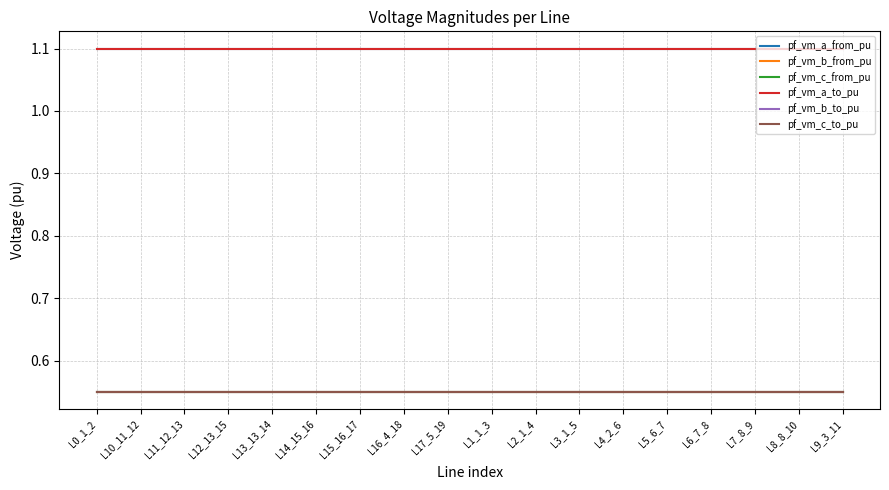

Does the chart display data point markers on the line(s)?

No